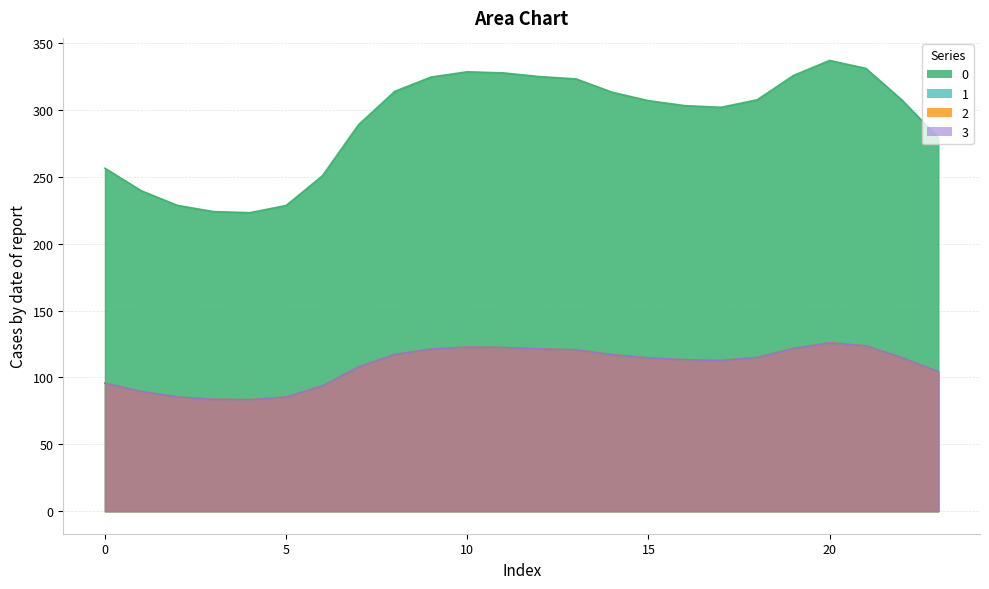

Which category has the highest value across all series?

20